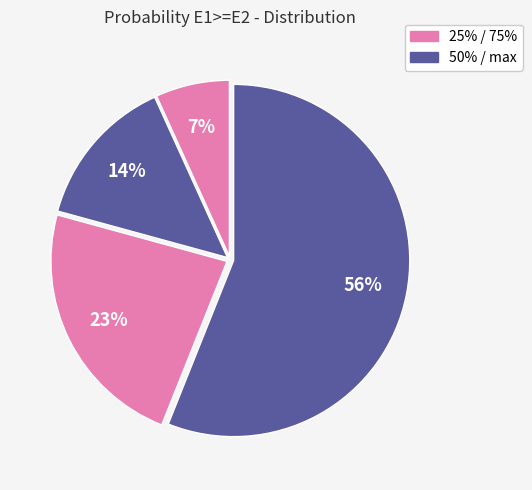

How many slices are in this pie chart?

4